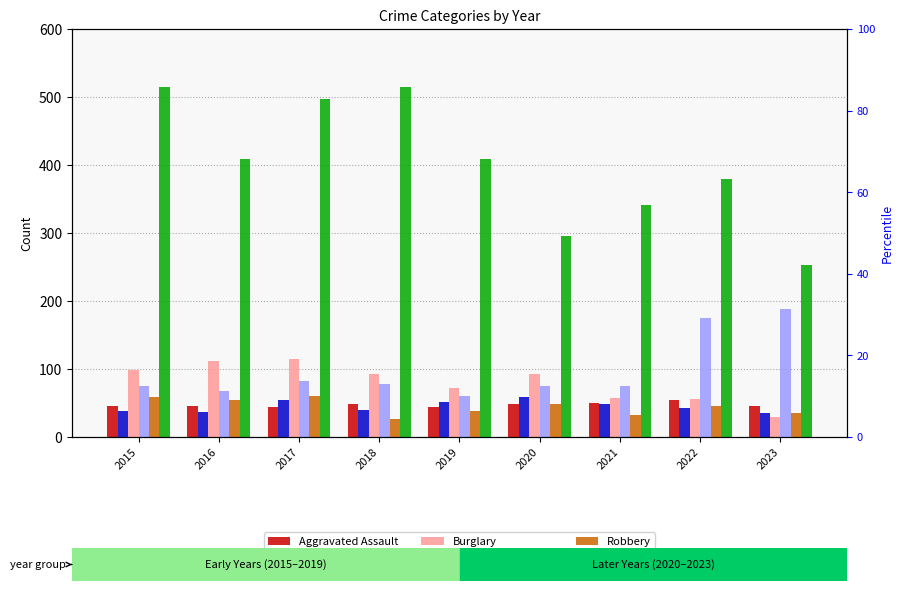

What is the maximum value for Aggravated Battery?

59